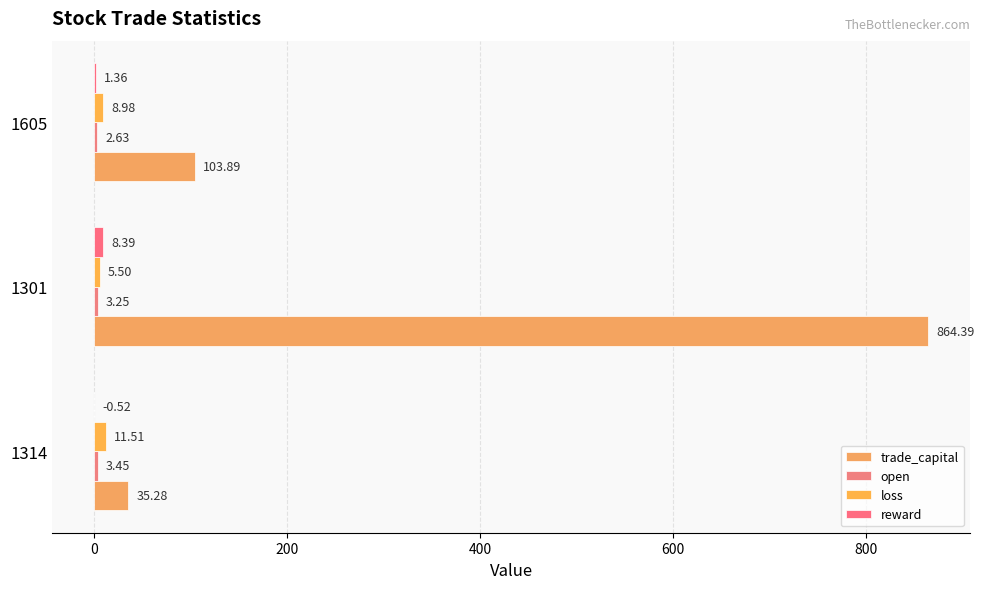

How many distinct data groups are displayed?

4